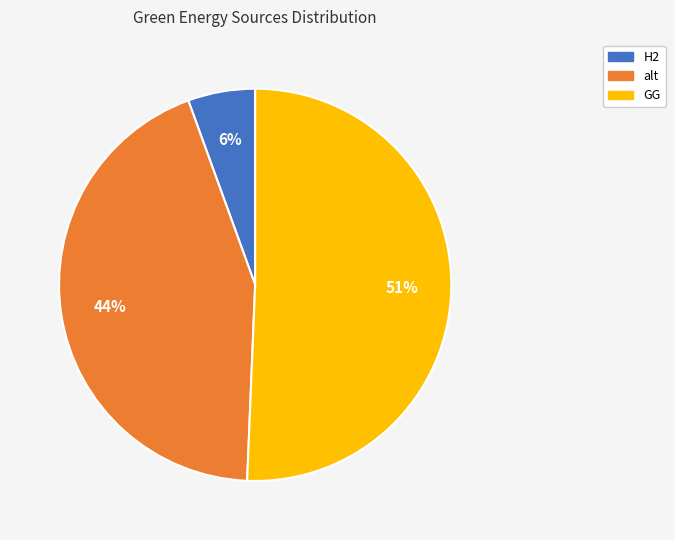

How many slices are in this pie chart?

3